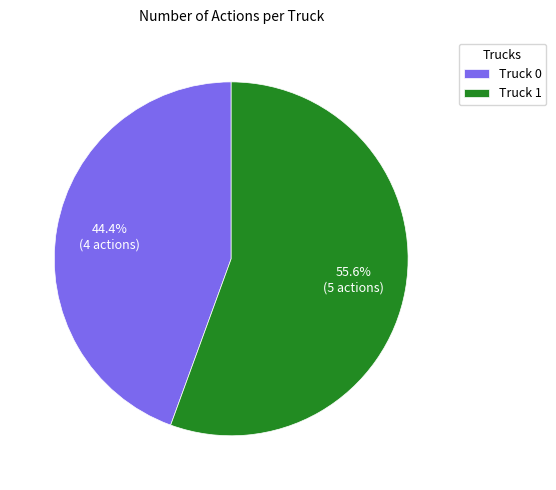

Which category has the smallest portion of the pie?

Truck 0